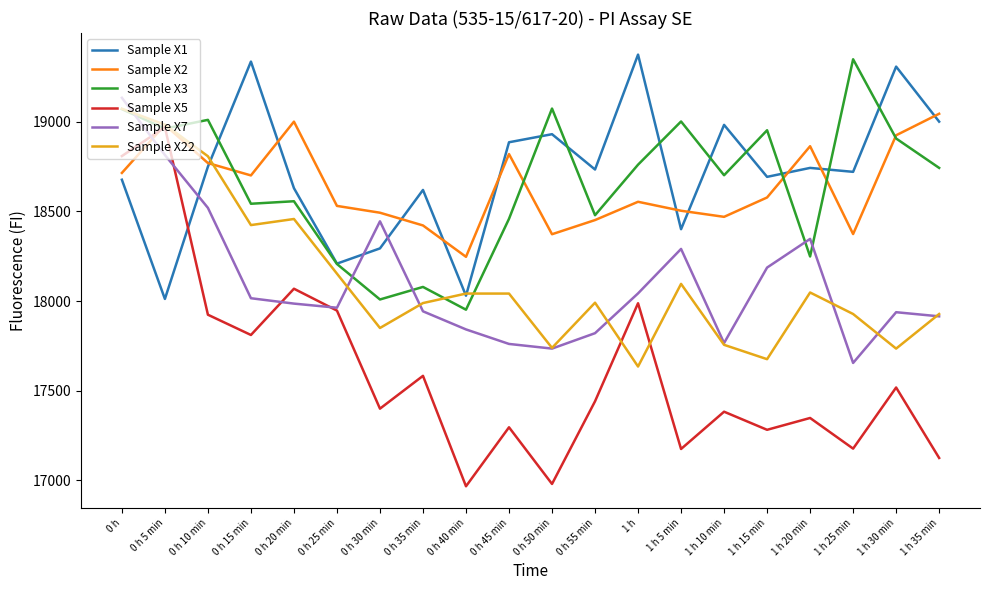

How many times do Sample X1 and Sample X7 cross each other?

3